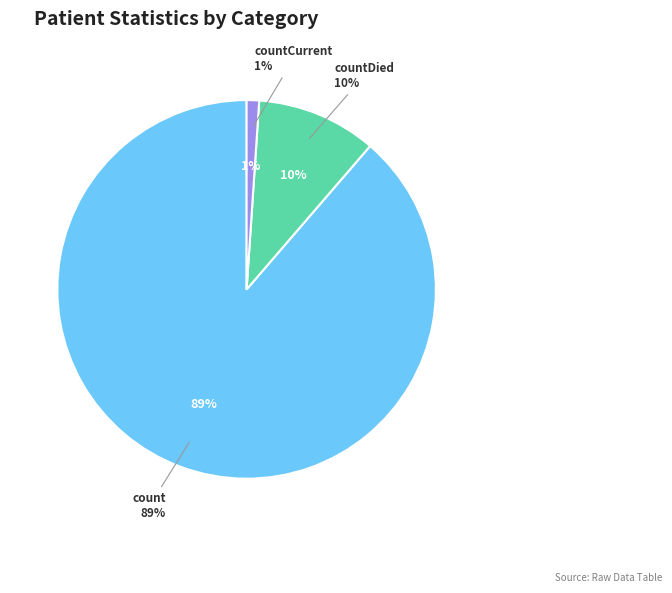

How much of the chart is everything except countDied?

89.7%